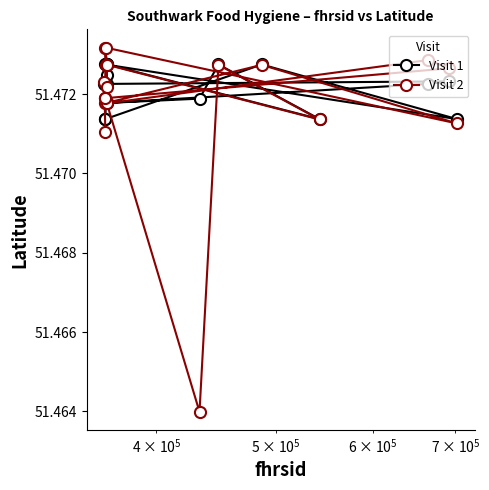

Which series has the largest range (max minus min)?

Visit 2